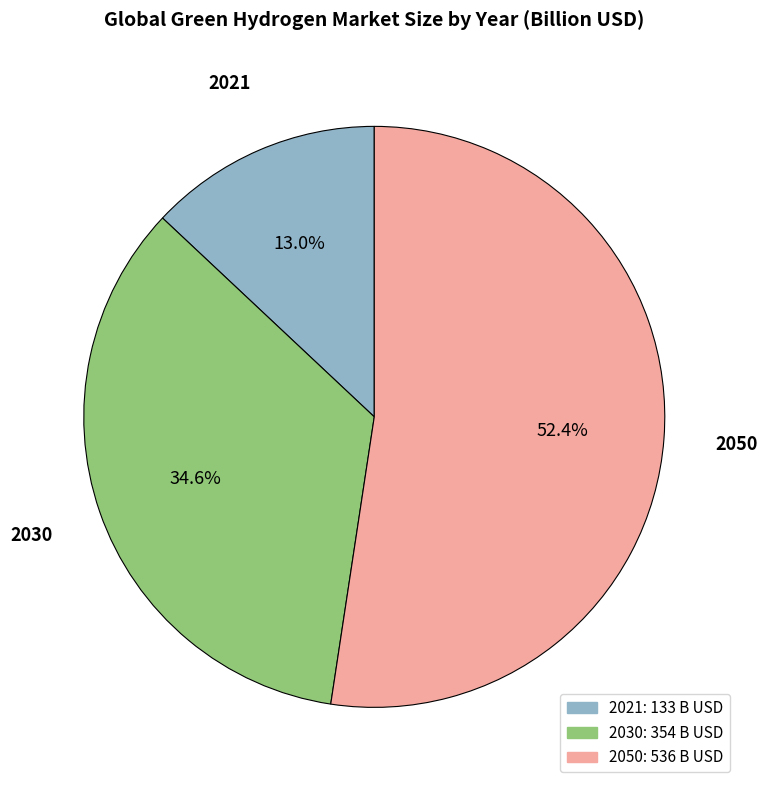

Count the number of slices in the pie.

3